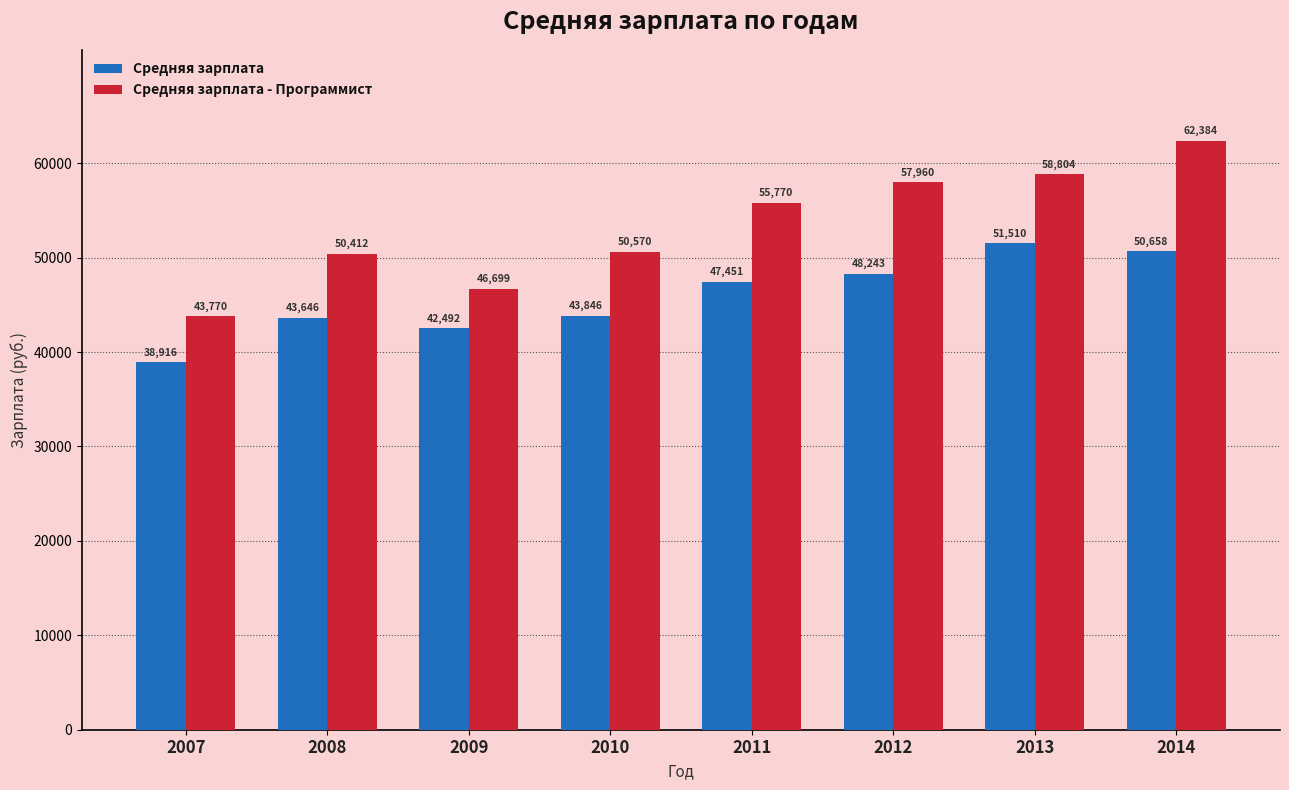

The Средняя зарплата - Программист series shows 43770 at 2007. True or false?

True